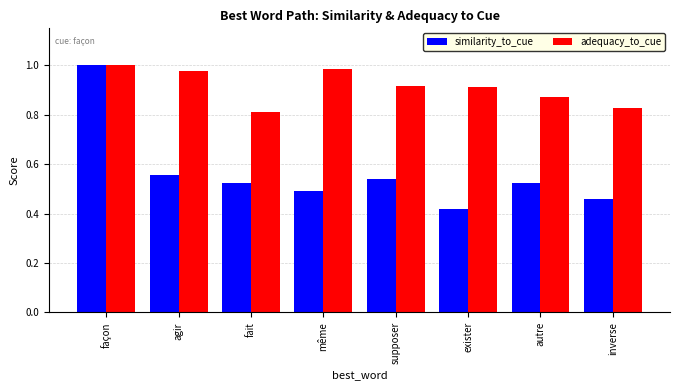

Rank the series by their average value, from highest to lowest.

adequacy_to_cue, similarity_to_cue